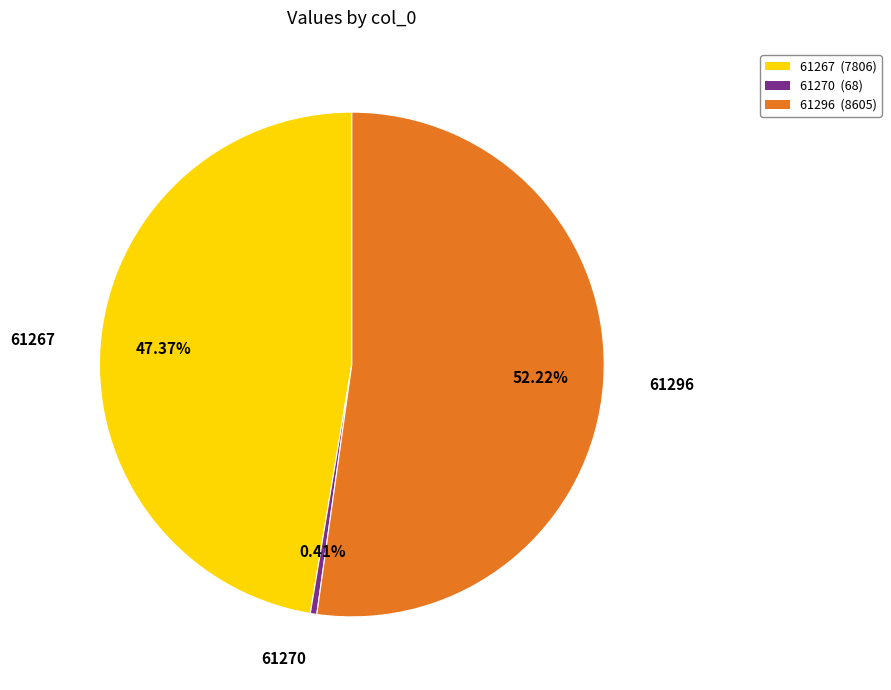

Is it true that 61267 is 56% of the pie?

False